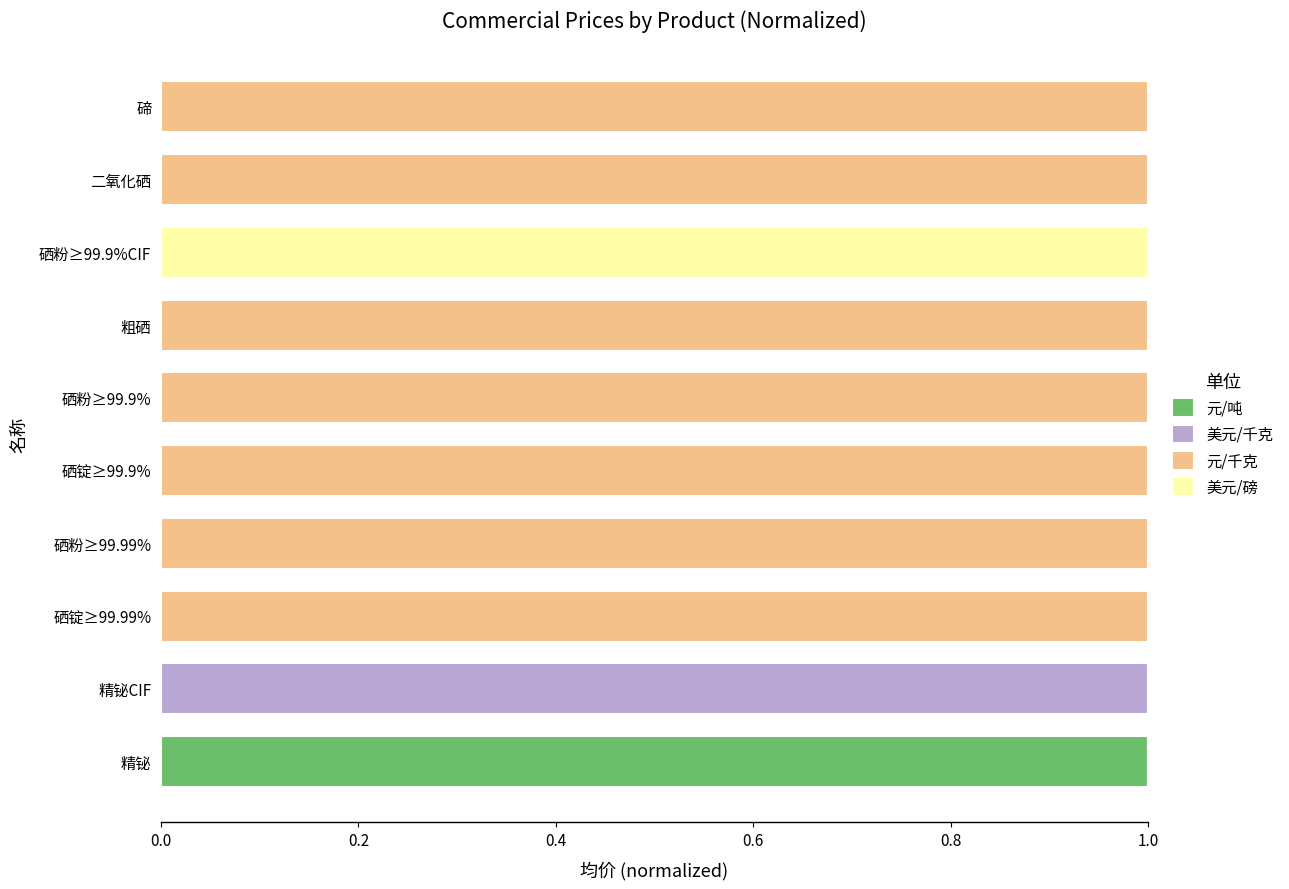

Is it true that 元/吨 equals 0 at 硒粉≥99.99%?

True